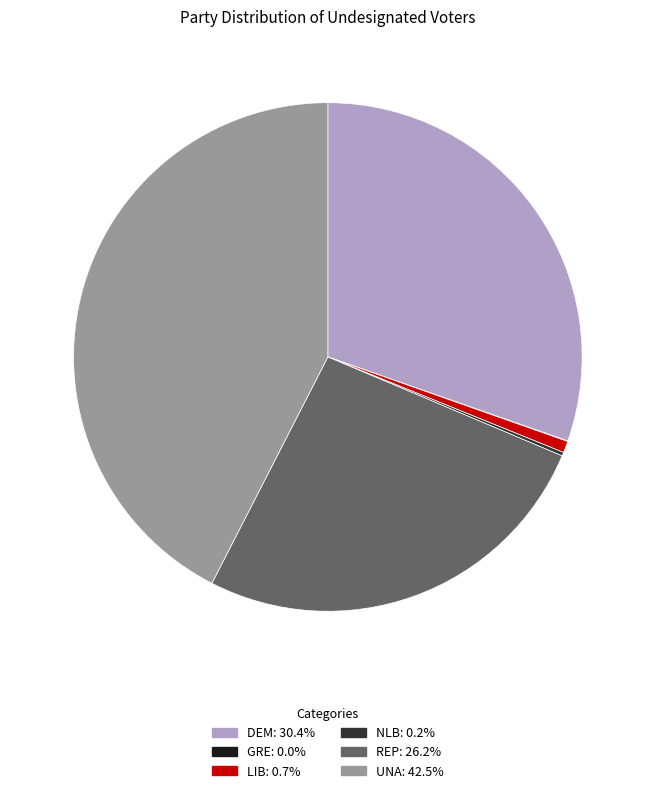

Combined, do REP and LIB account for over 50%?

No